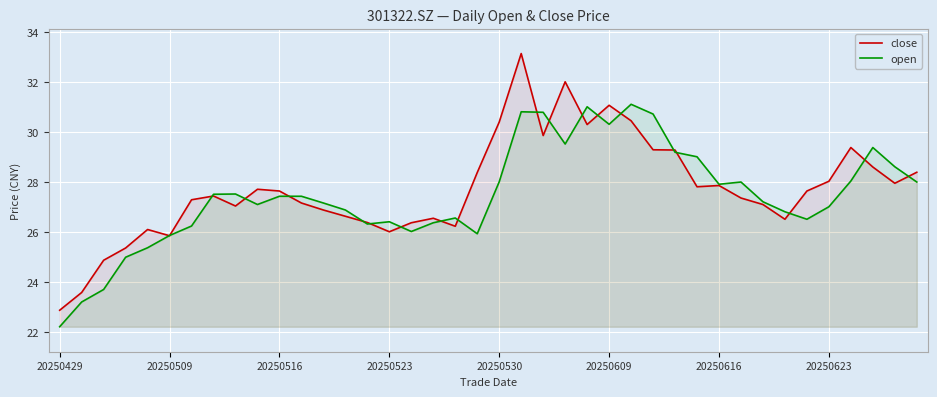

Reading left to right, what are all the values shown in this chart?

close: 22.9	23.6	24.9	25.4	26.1	25.8	27.3	27.4	27.0	27.7	27.6	27.1	26.9	26.6	26.4	26.0	26.4	26.5	26.2	28.4	30.4	33.1	29.9	32.0	30.3	31.1	30.4	29.3	29.3	27.8	27.9	27.4	27.1	26.5	27.6	28.0	29.4	28.6	27.9	28.4
open: 22.2	23.2	23.7	25.0	25.4	25.9	26.2	27.5	27.5	27.1	27.4	27.4	27.1	26.9	26.3	26.4	26.0	26.4	26.6	25.9	28.0	30.8	30.8	29.5	31.0	30.3	31.1	30.7	29.2	29.0	27.9	28.0	27.2	26.8	26.5	27.0	28.0	29.4	28.6	28.0